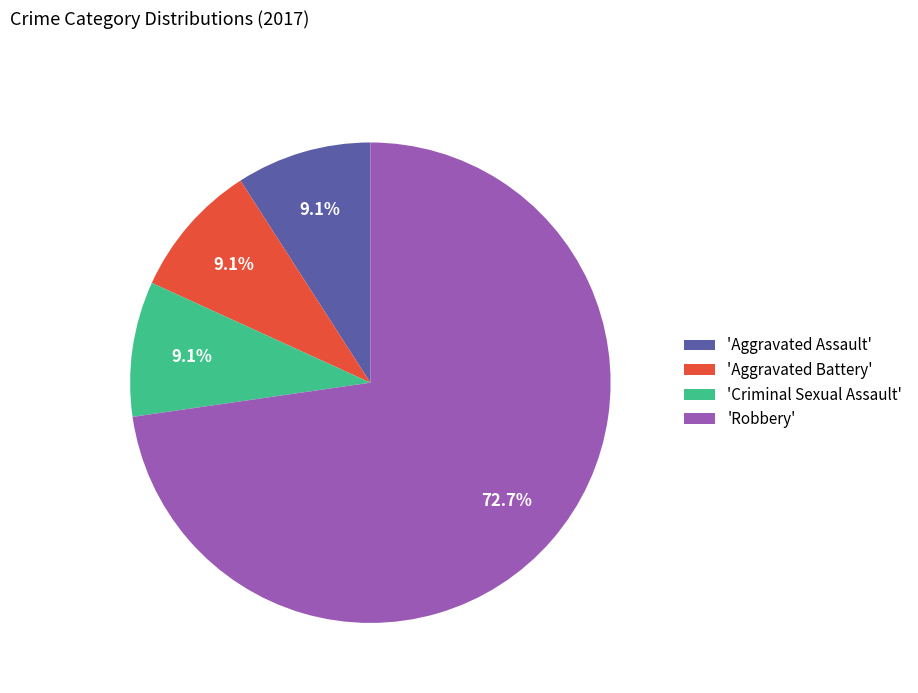

Which slice is the largest?

'Robbery'